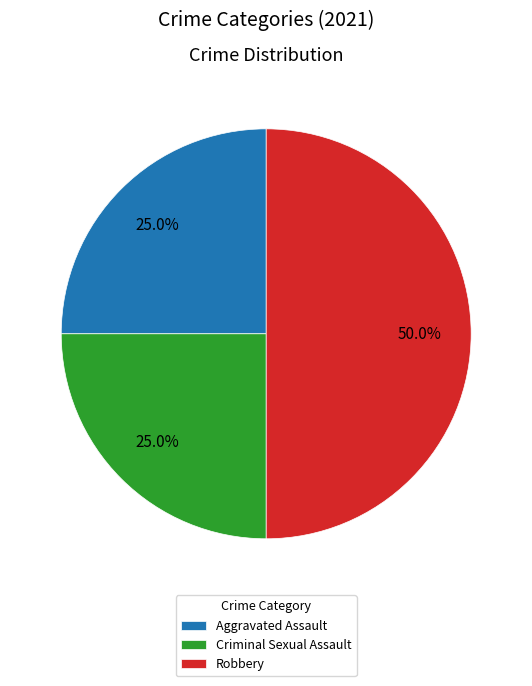

Which slice is the largest?

Robbery